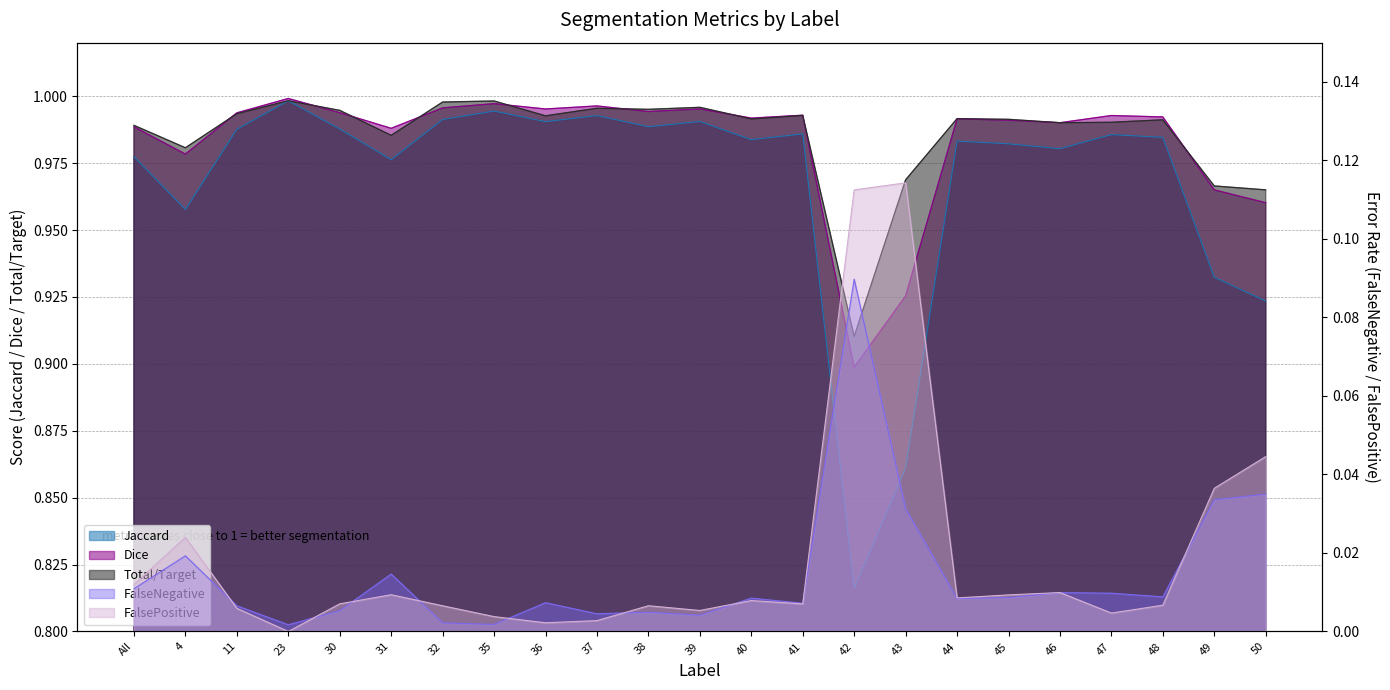

What is the sum of all Total/Target values?

22.7